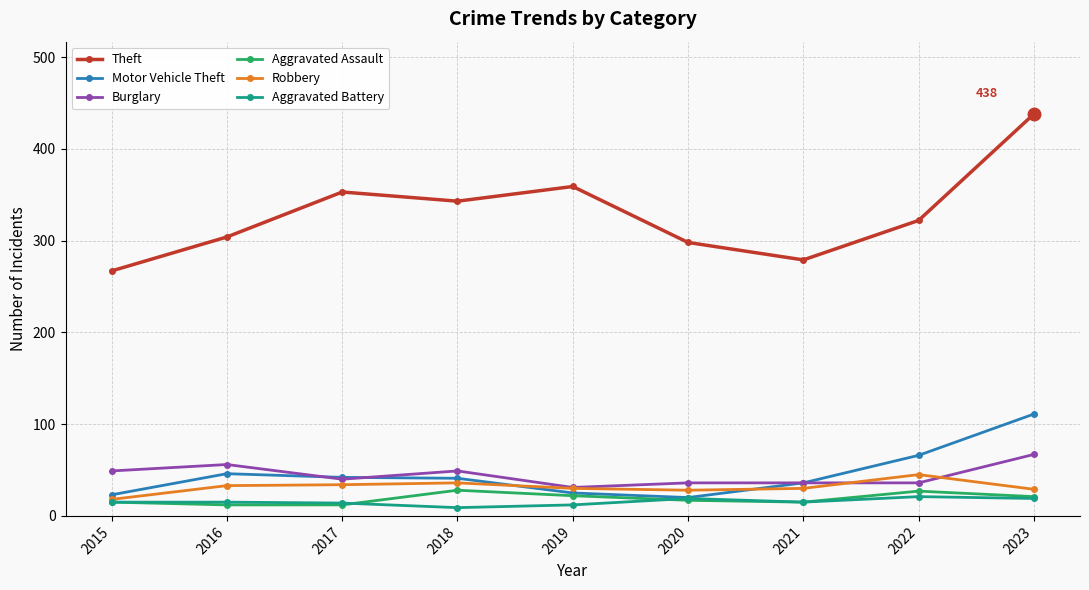

How many series are shown in this chart?

6